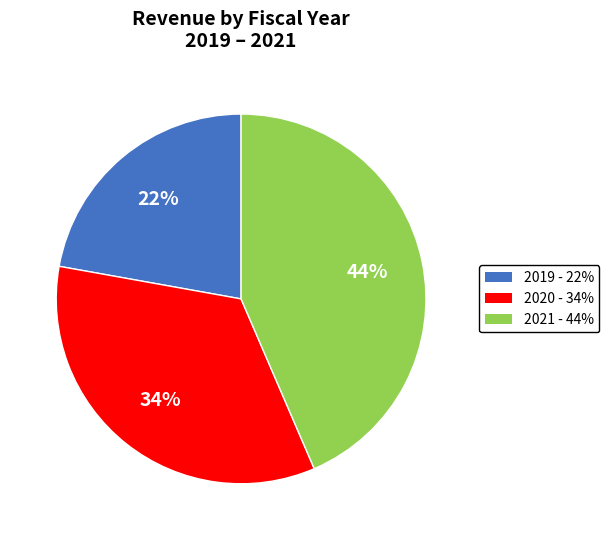

How many segments does this pie chart have?

3